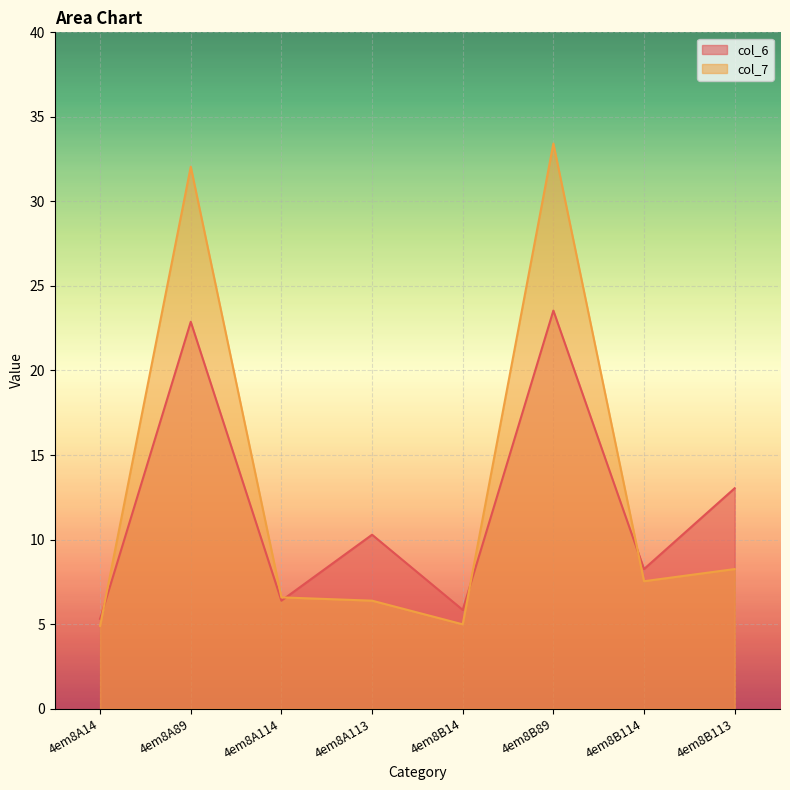

What is the value of the col_7 point at the 4th from the left?

6.4